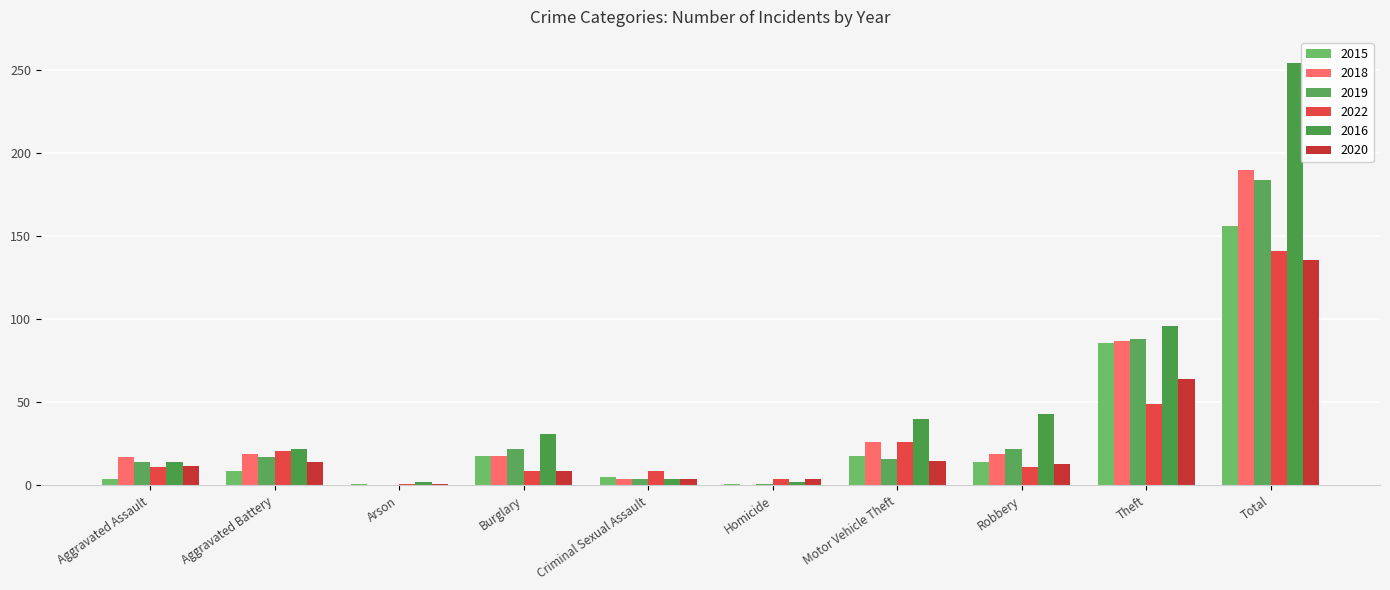

Which category has the highest value in the 2020 series?

Total